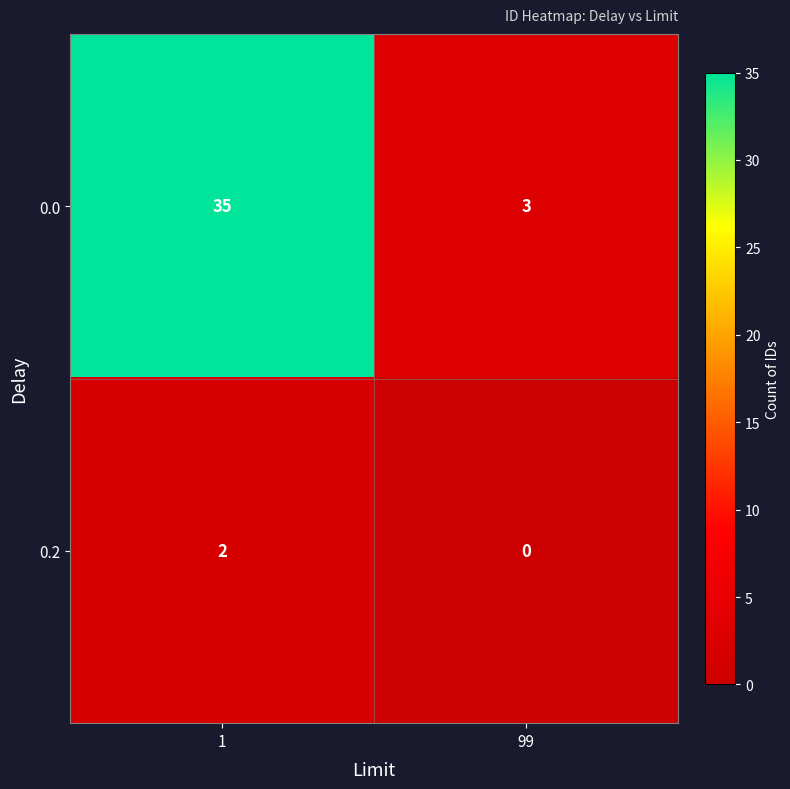

What is the sum of all 0.0 values?

38